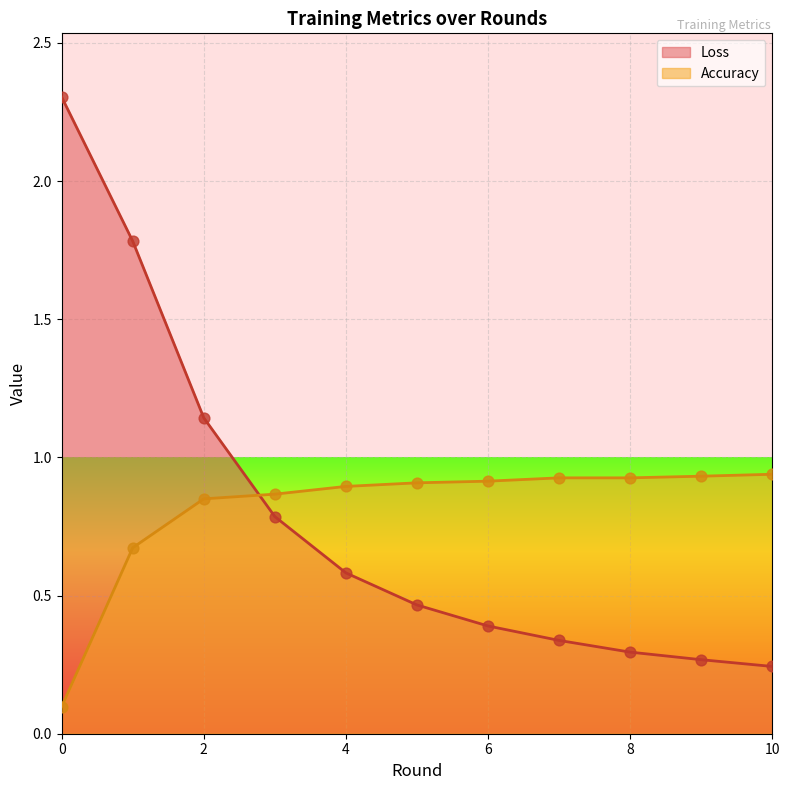

What is the total value across all series at 4?

1.5